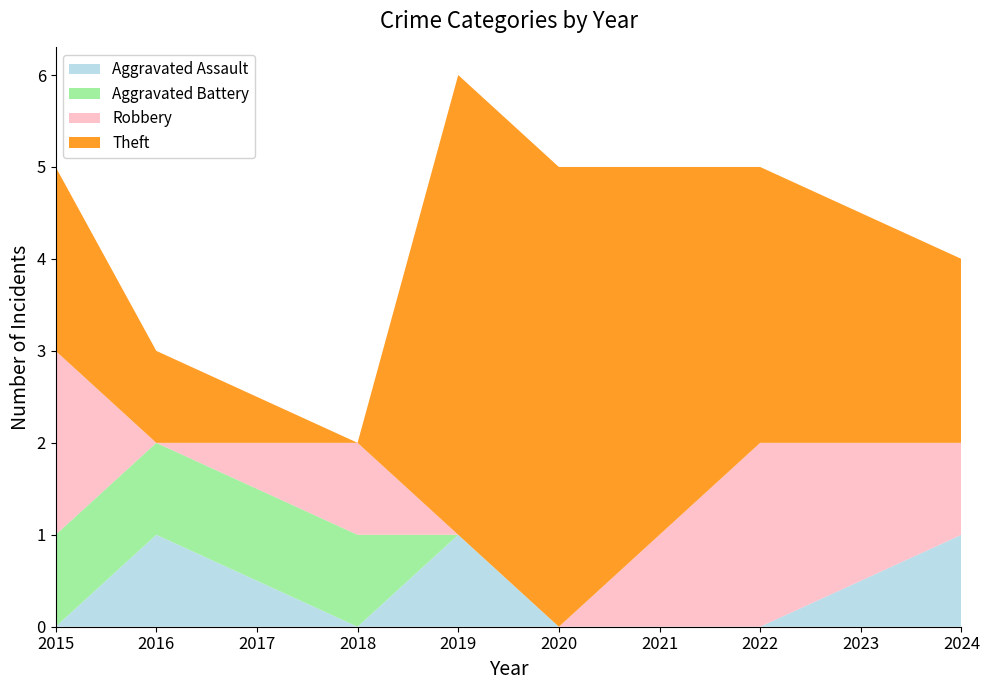

Reading left to right, list all the values displayed in this chart.

Aggravated Assault: 2015=0	2016=1	2018=0	2019=1	2020=0	2022=0	2024=1
Aggravated Battery: 2015=1	2016=1	2018=1	2019=0	2020=0	2022=0	2024=0
Robbery: 2015=2	2016=0	2018=1	2019=0	2020=0	2022=2	2024=1
Theft: 2015=2	2016=1	2018=0	2019=5	2020=5	2022=3	2024=2